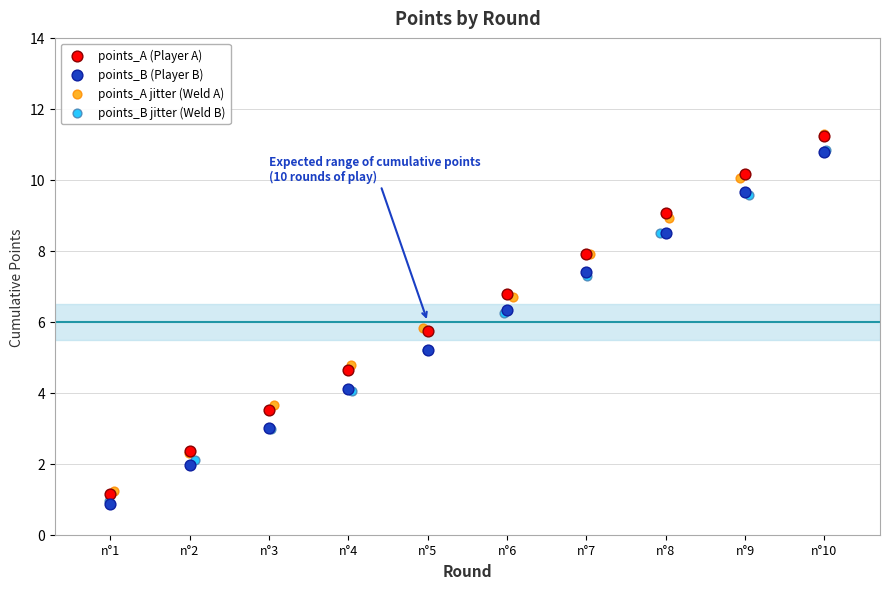

Which series has the widest spread of Y values?

points_A (Player A)